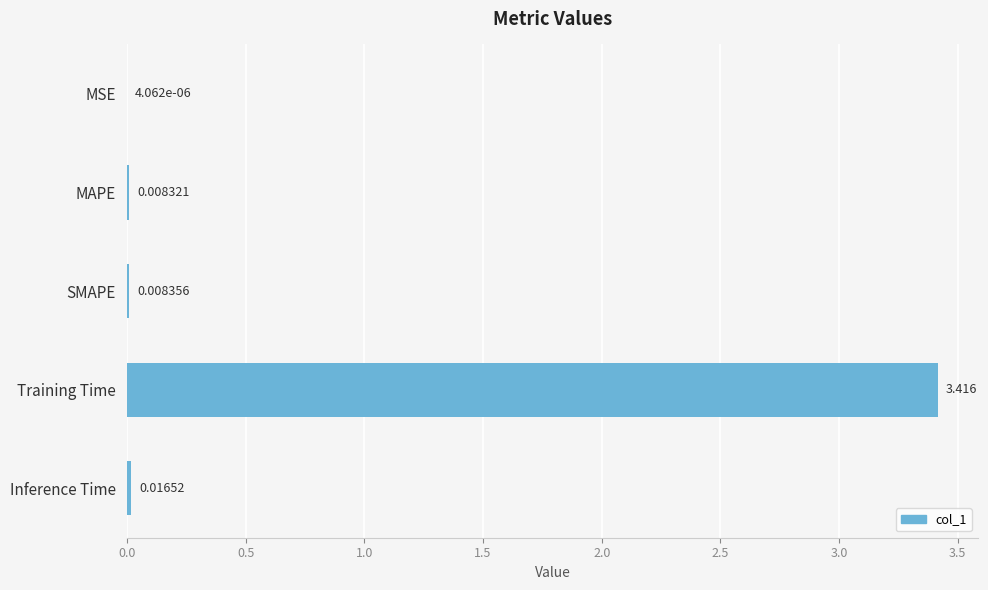

Are the bars horizontal?

Yes